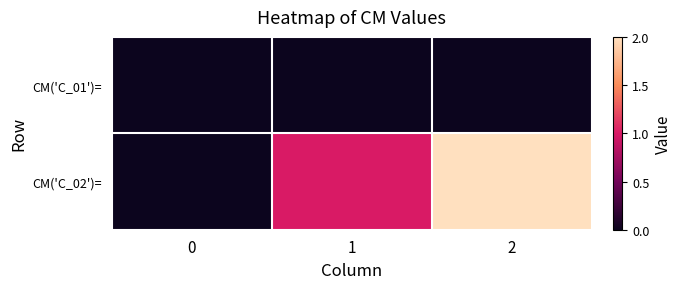

What is the spread (max minus min) of values at 1?

1